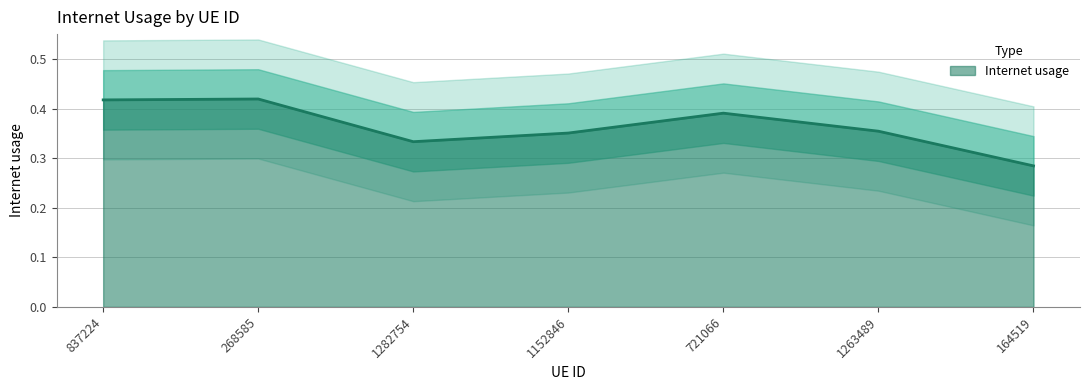

List the labels in order of value, largest first.

268585, 837224, 721066, 1263489, 1152846, 1282754, 164519